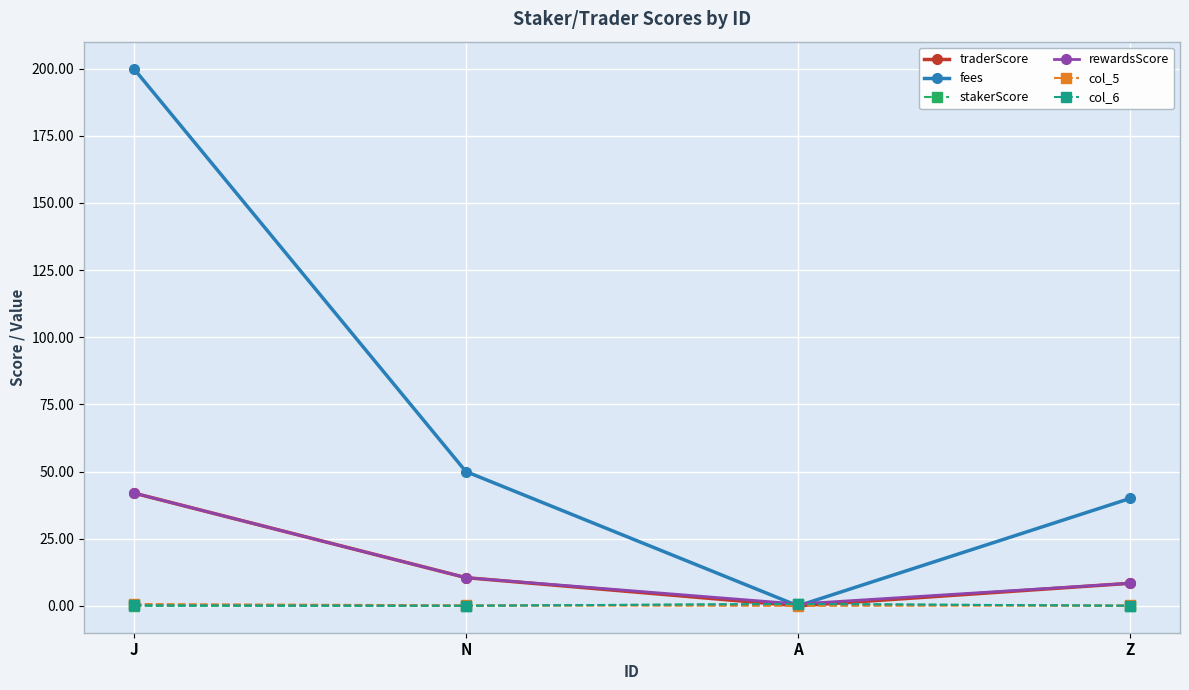

What is the difference between the maximum and minimum values in the stakerScore series?

0.7